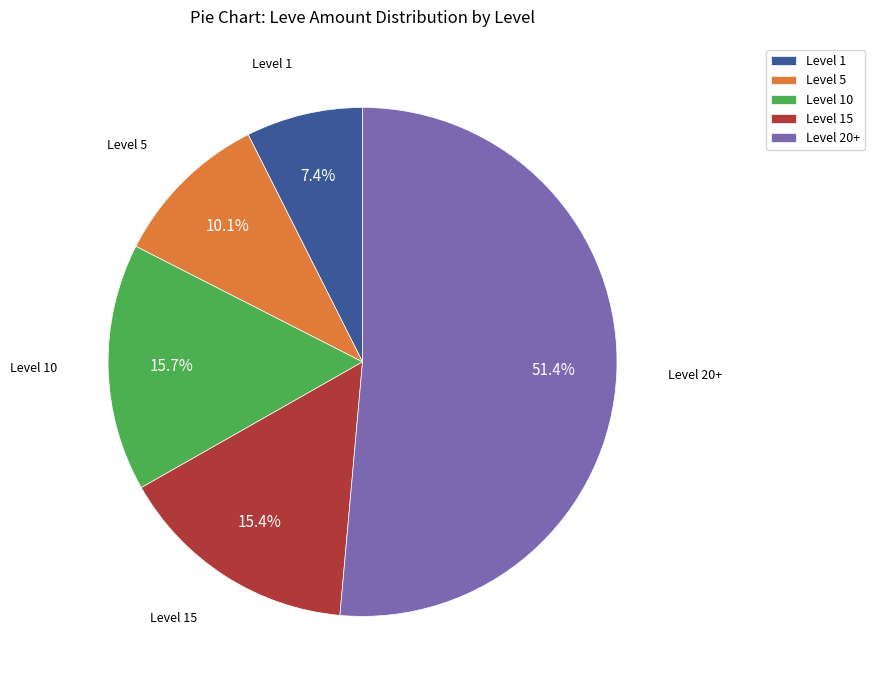

Combined, what portion of the pie is Level 5 and Level 10?

25.8%